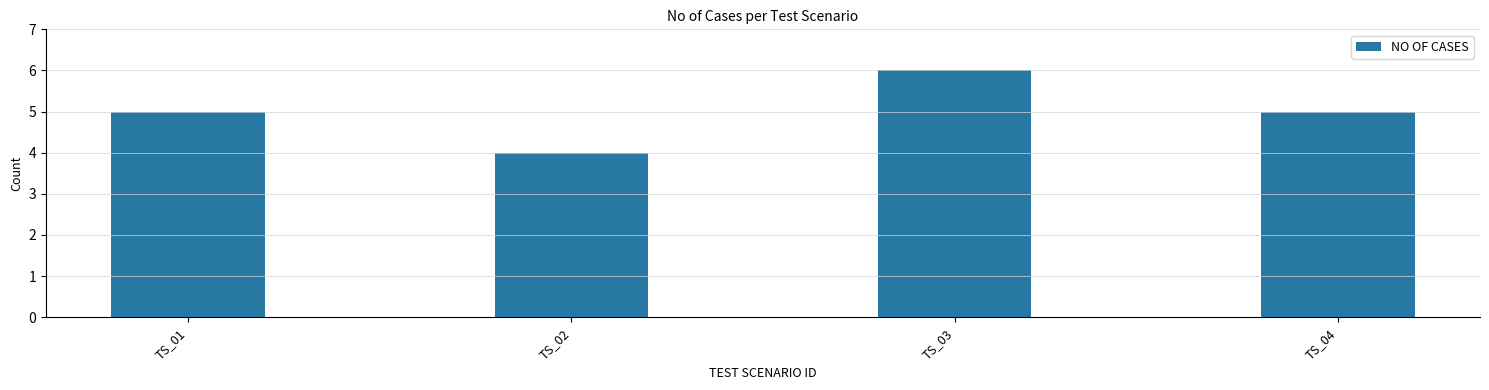

What is the average value?

5